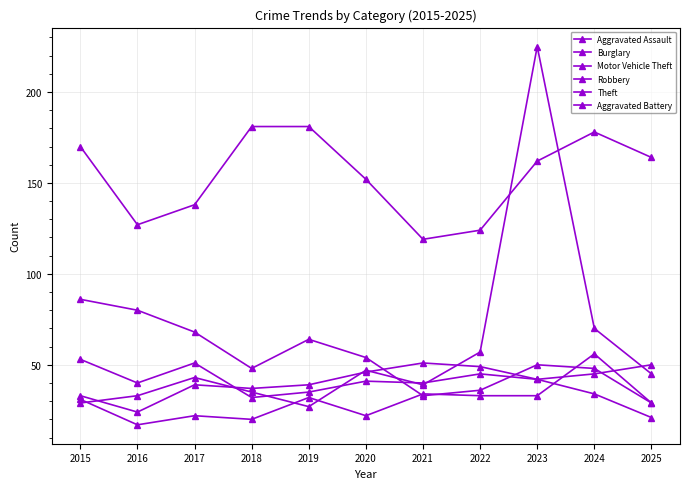

Where do Burglary and Aggravated Battery first cross each other?

2020 and 2021